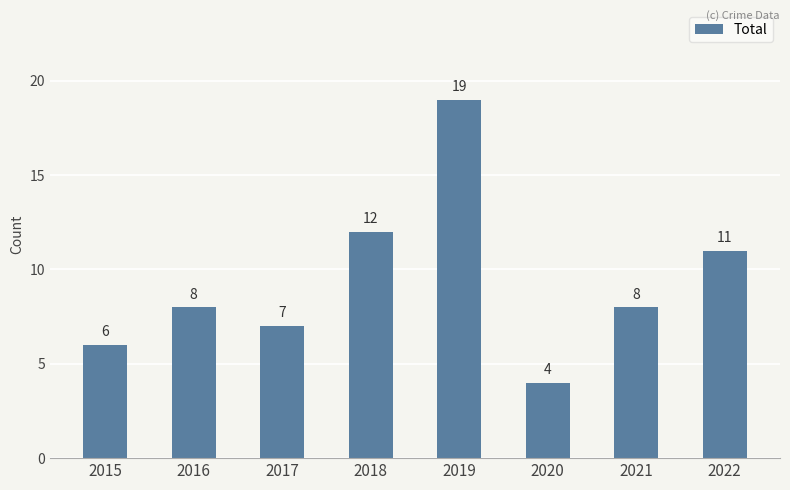

What is the difference between the values at 2017 and 2021?

1